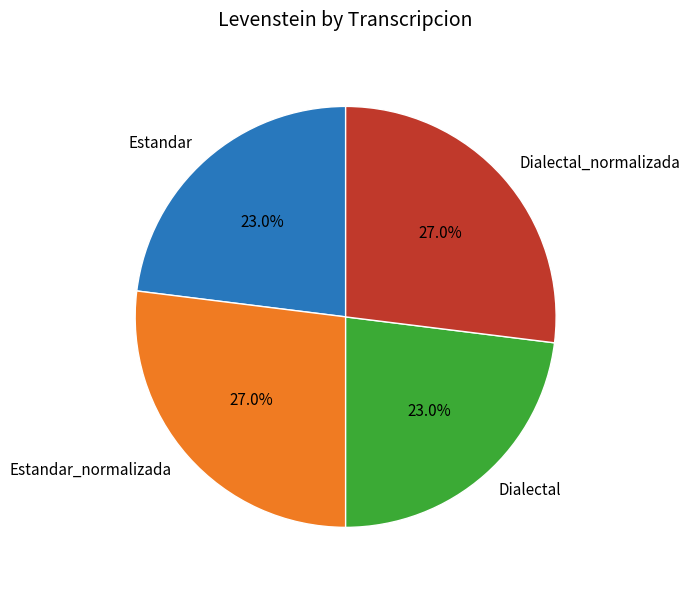

Approximately how many times larger is the value at Dialectal_normalizada compared to Estandar_normalizada?

1.0